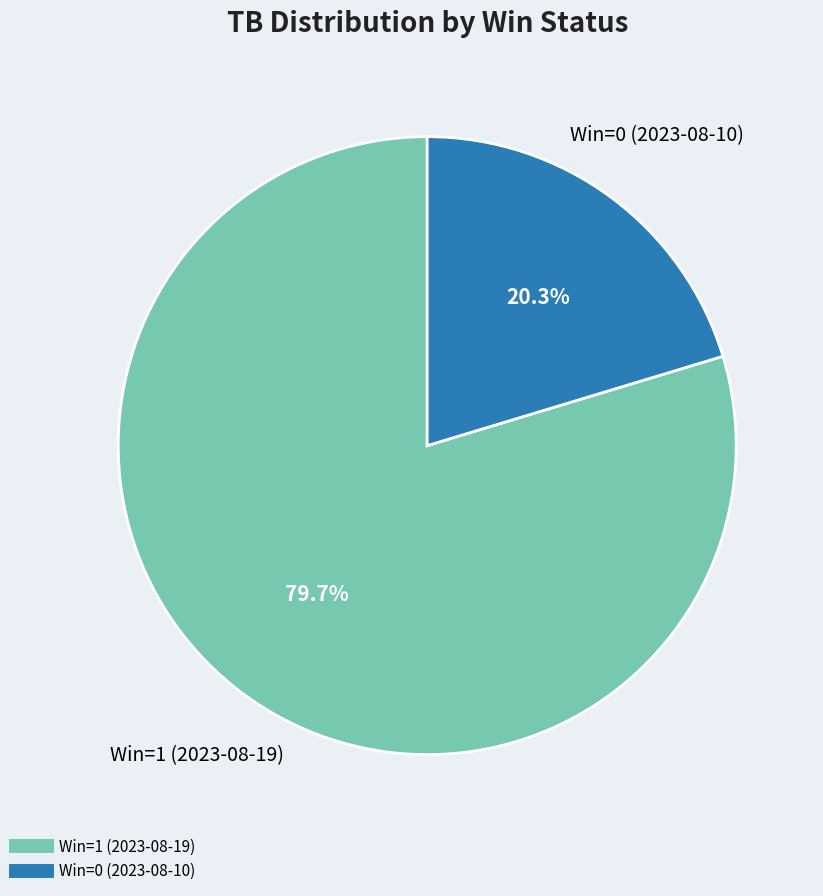

Is Win=0 (2023-08-10) the majority of the pie?

No